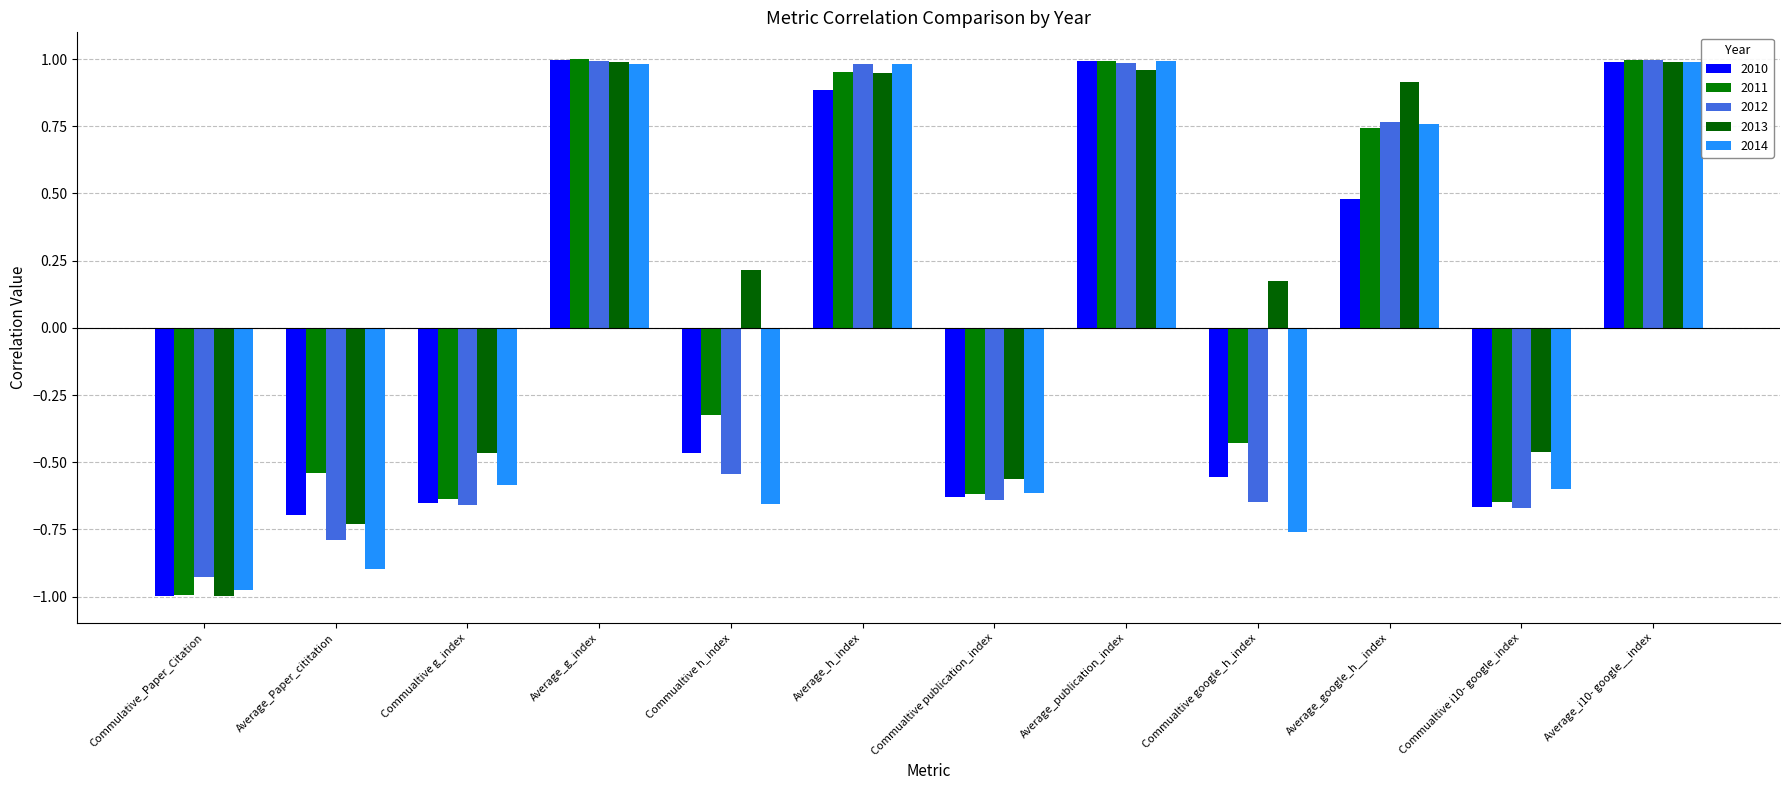

How many bars are there in each group?

5